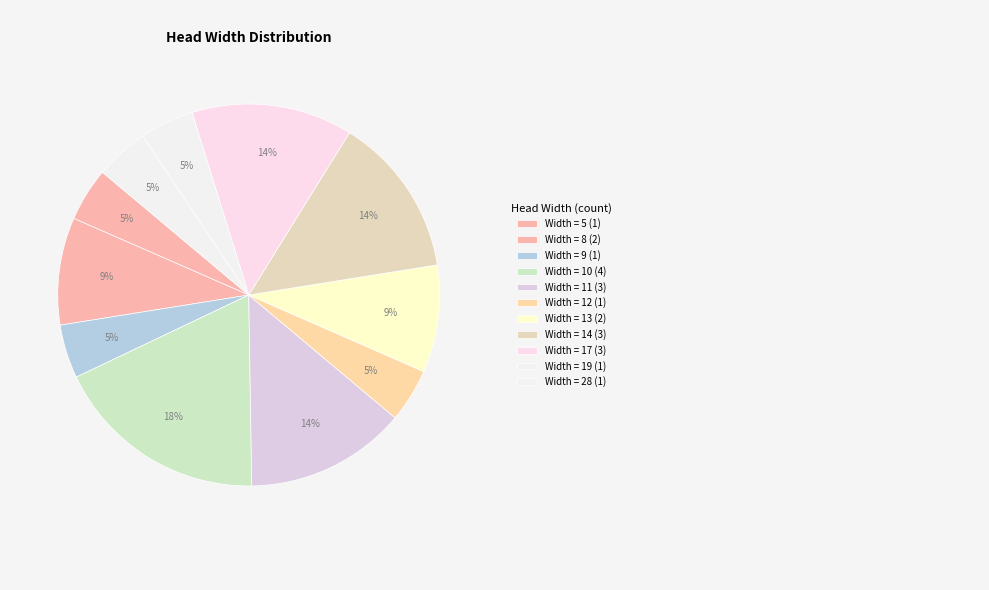

How many slices are in this pie chart?

11